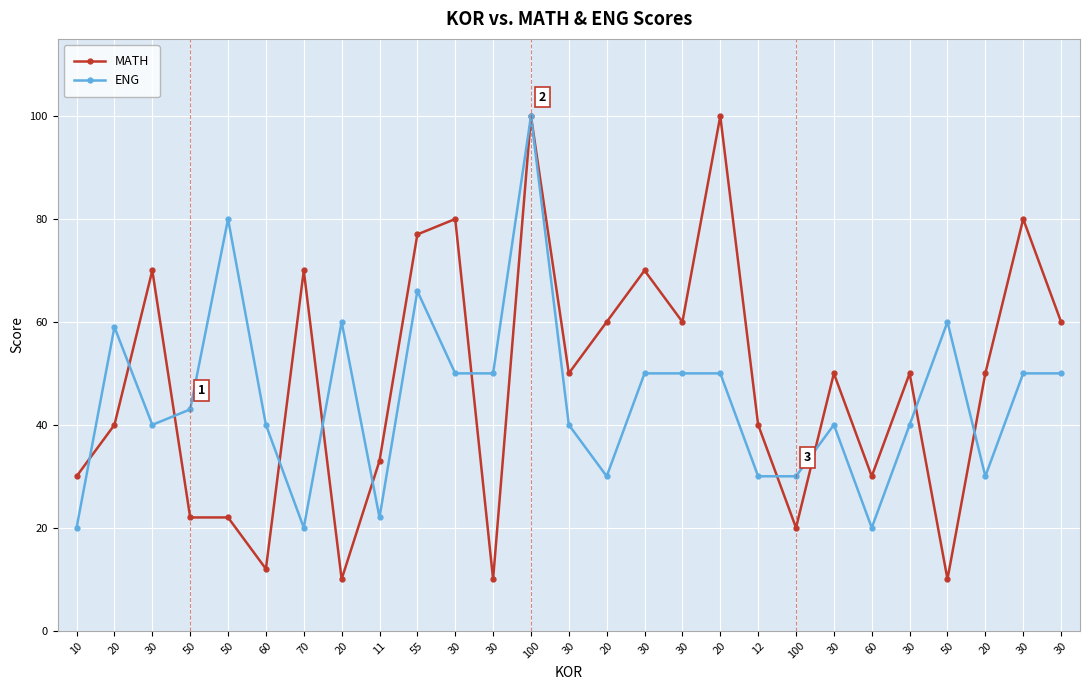

At which label is MATH closest to 55?

30